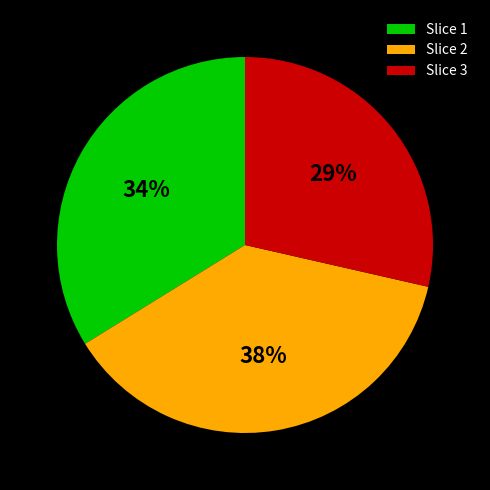

Count the number of slices in the pie.

3